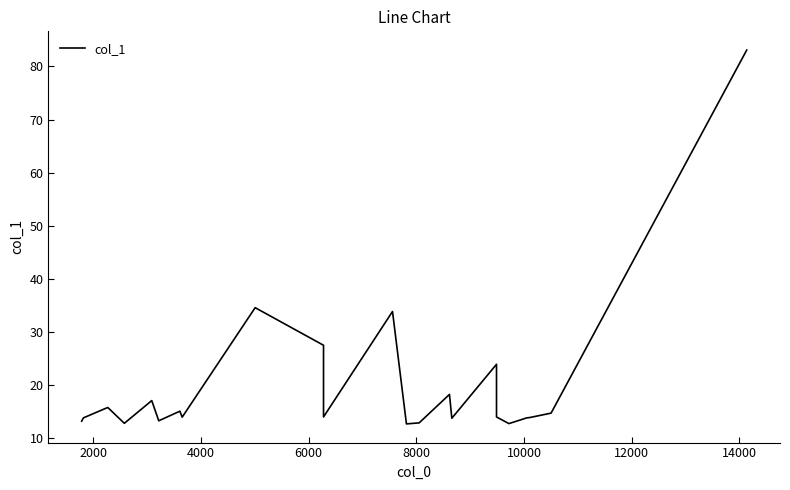

Does the chart have visible grid lines?

No